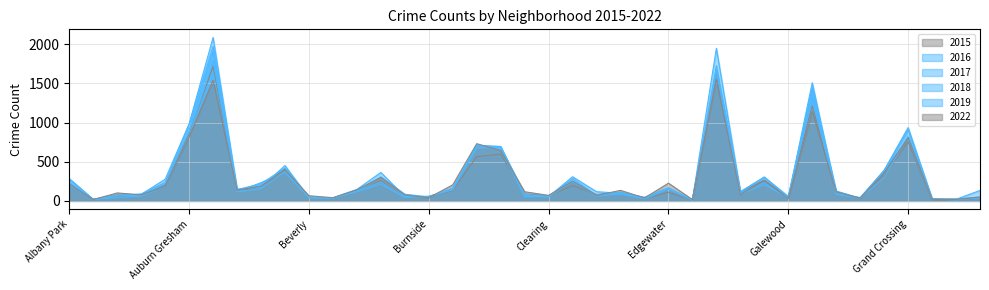

How many data points does each series have?

39